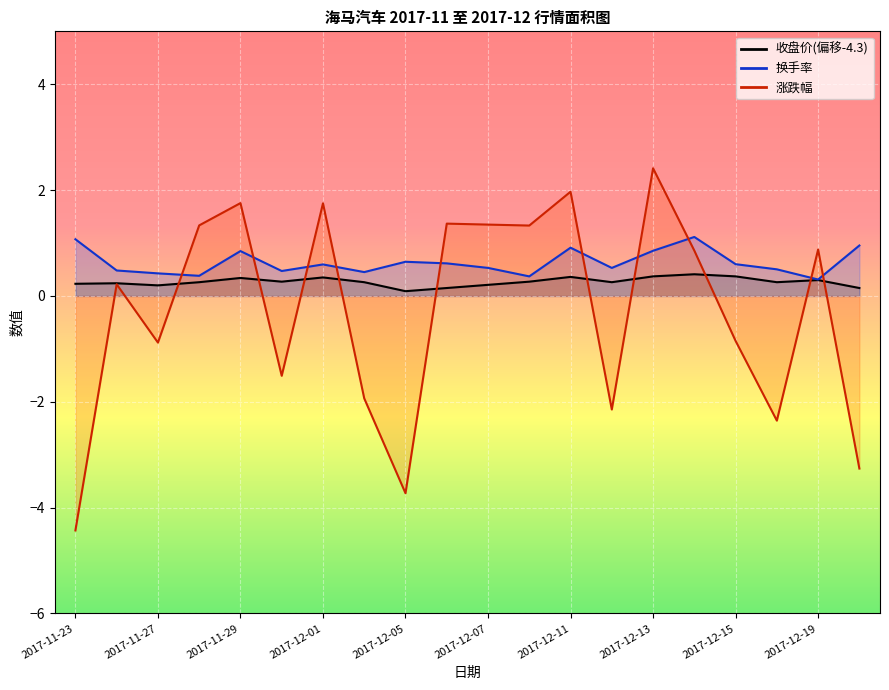

At how many categories does at least one series exceed -1?

20